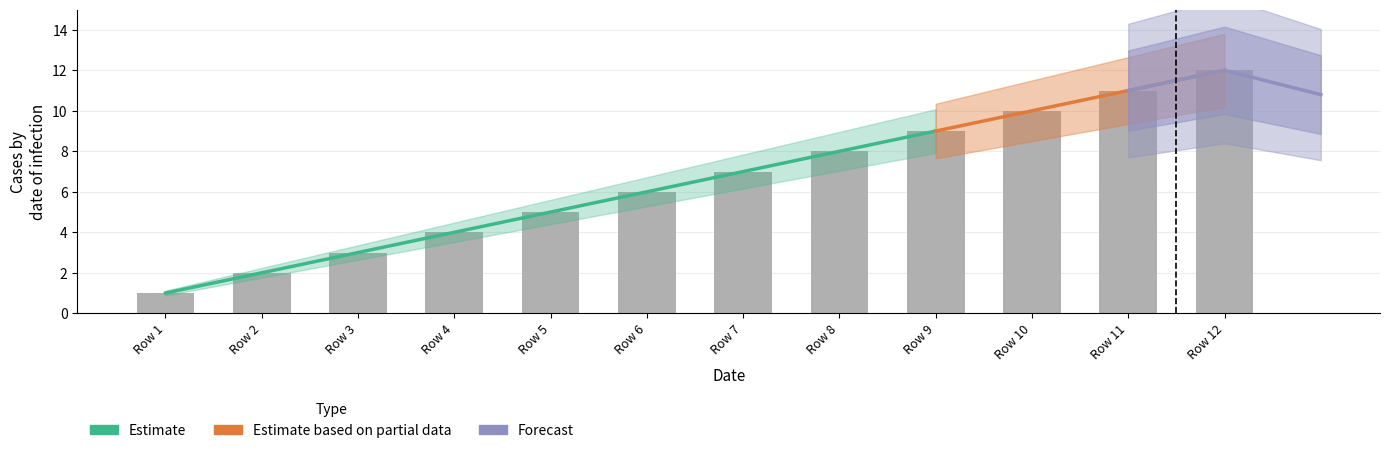

What is the average value?

6